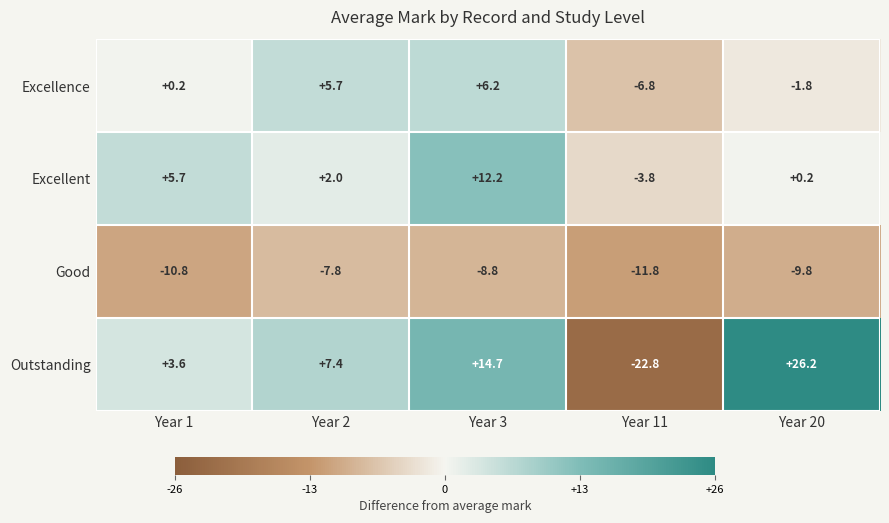

Which series has the largest total across all categories?

Outstanding